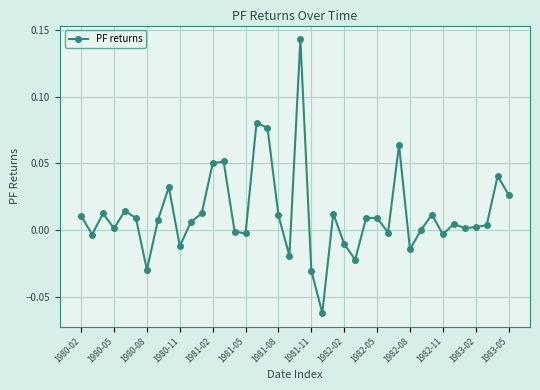

What is the sum of all values?

0.5